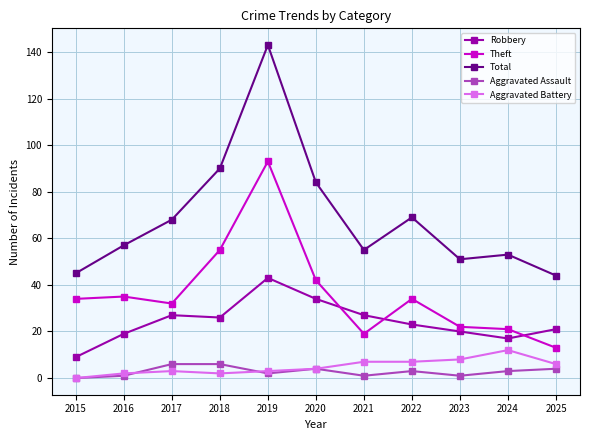

What is the sum of the Aggravated Assault values at 2018 and 2020?

10